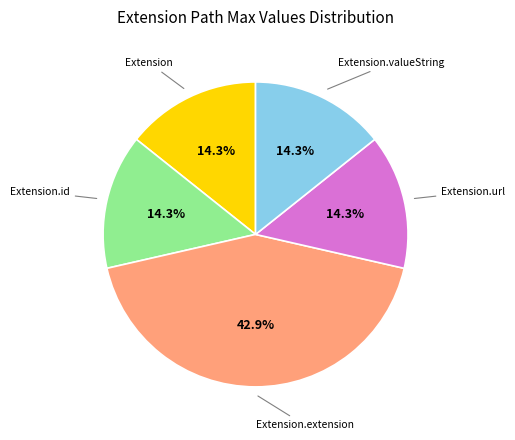

Does any single category account for the majority?

No